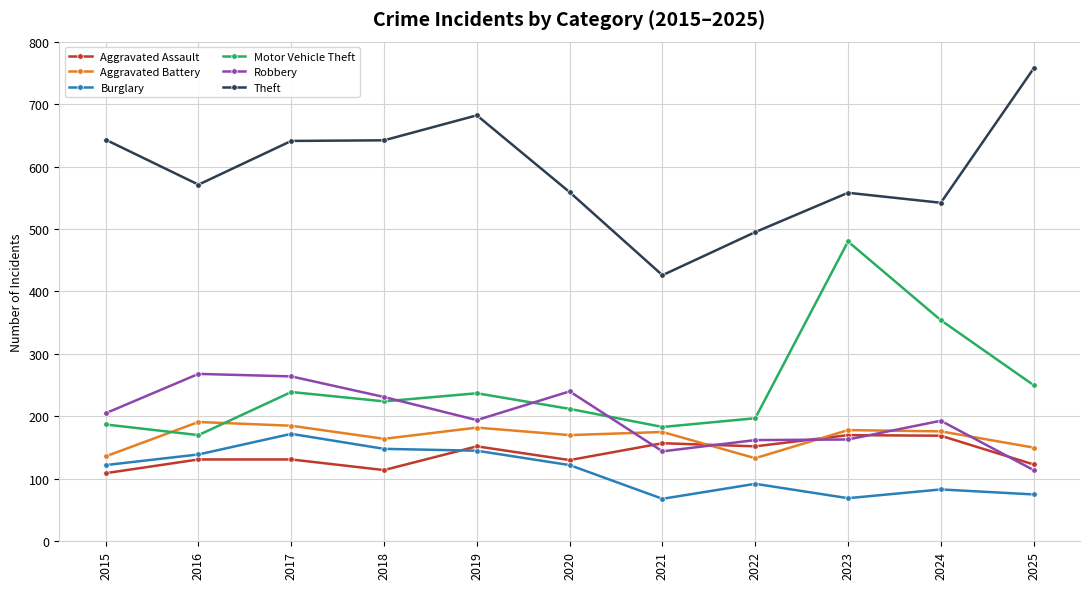

At which label is Motor Vehicle Theft closest to 325?

2024